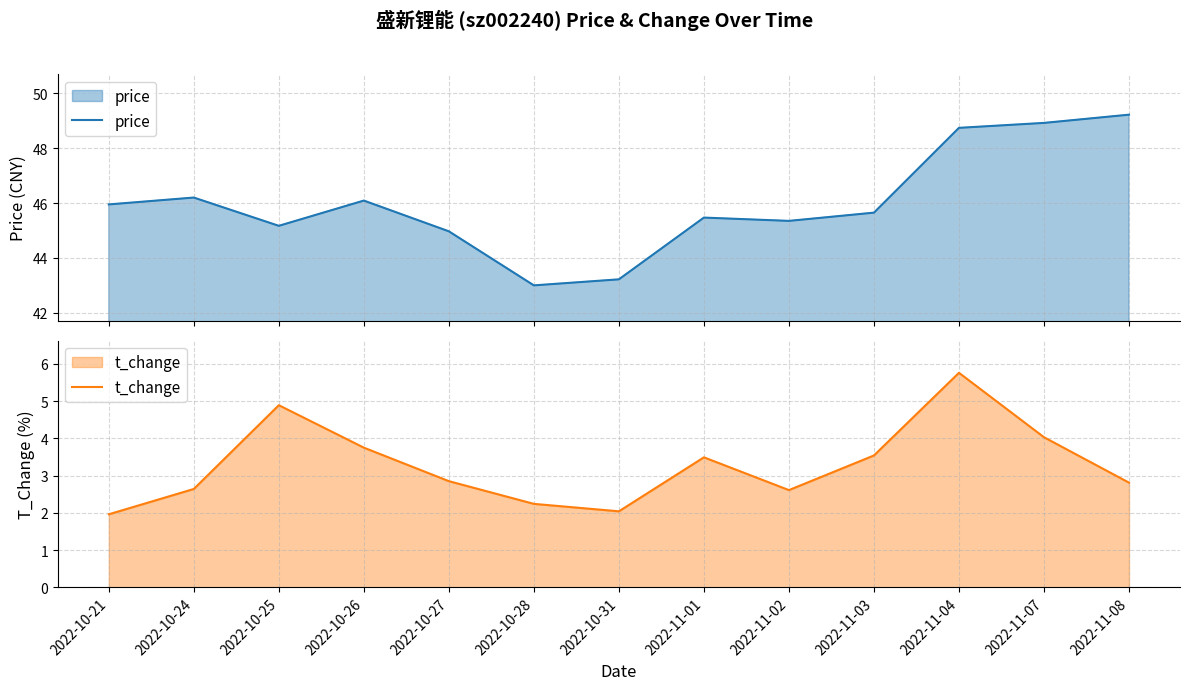

At which category does t_change reach its first local valley?

2022-10-31